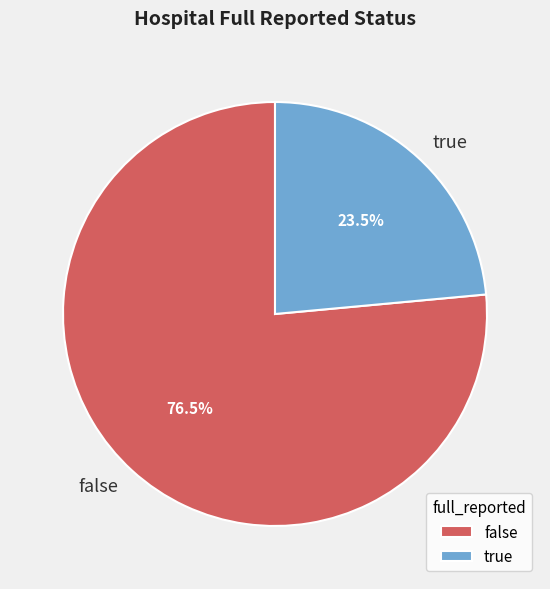

Between true and false, which is larger?

false